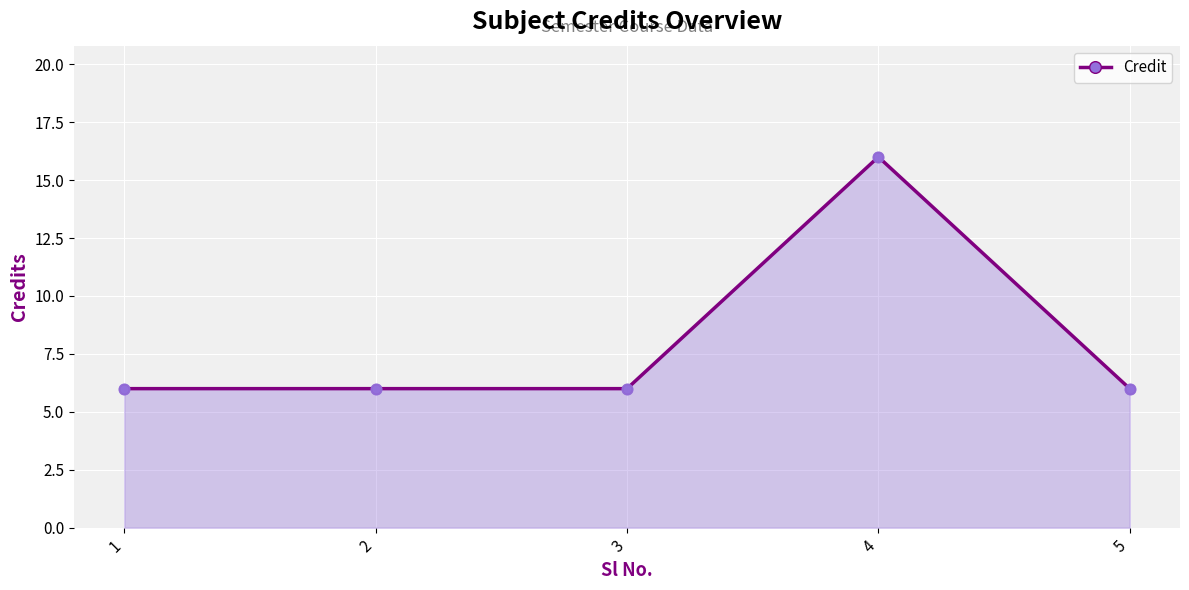

What is the change in value from 2 to 4?

+10